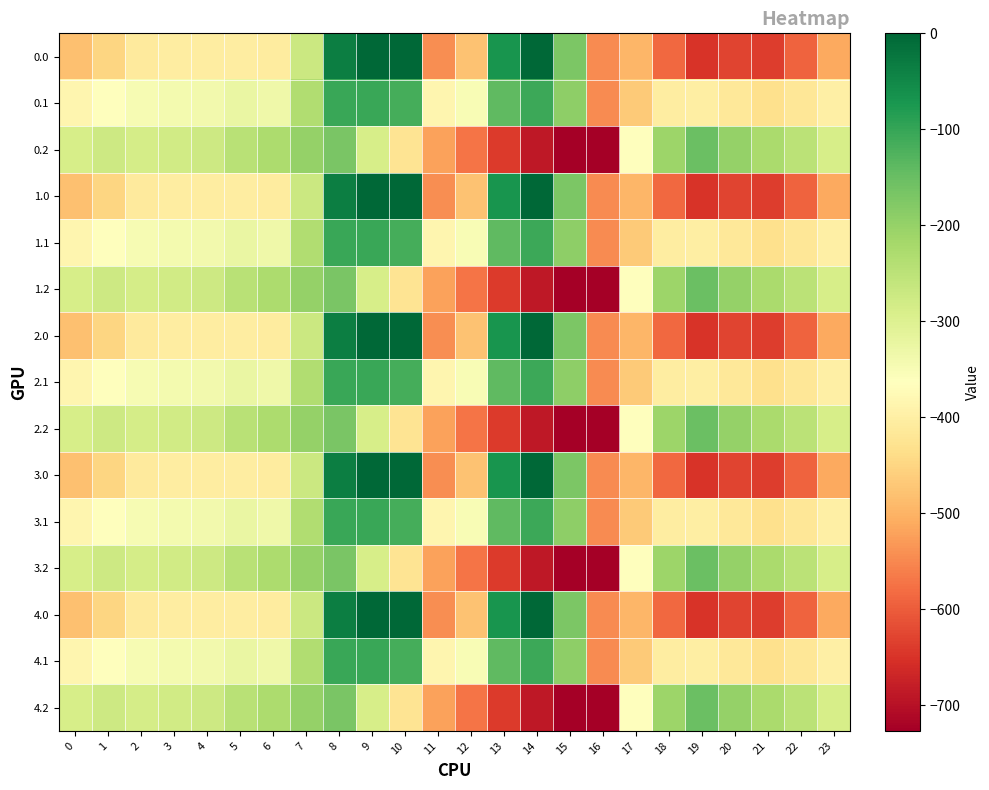

Reading left to right, what are all the values shown in this chart?

0.0: 0=-482.0	1=-449.5	2=-410.3	3=-404.4	4=-404.9	5=-403.8	6=-408.0	7=-270.7	8=-35.0	9=0.0	10=0.0	11=-544.3	12=-477.2	13=-70.2	14=-0.3	15=-172.8	16=-545.4	17=-494.8	18=-586.7	19=-649.2	20=-629.9	21=-638.4	22=-592.3	23=-511.3
0.1: 0=-384.6	1=-361.1	2=-347.9	3=-342.7	4=-339.6	5=-325.7	6=-332.2	7=-234.9	8=-102.3	9=-104.8	10=-114.0	11=-384.7	12=-350.8	13=-141.2	14=-105.5	15=-190.4	16=-547.3	17=-466.6	18=-405.4	19=-400.2	20=-414.5	21=-432.4	22=-419.9	23=-399.4
0.2: 0=-287.1	1=-272.7	2=-285.5	3=-281.0	4=-274.4	5=-245.0	6=-228.8	7=-199.0	8=-169.5	9=-288.5	10=-423.5	11=-520.6	12=-571.2	13=-640.4	14=-687.4	15=-725.8	16=-726.6	17=-362.4	18=-210.0	19=-151.0	20=-199.2	21=-226.4	22=-247.4	23=-287.5
1.0: 0=-482.0	1=-449.5	2=-410.3	3=-404.4	4=-404.9	5=-403.8	6=-408.0	7=-270.7	8=-35.0	9=0.0	10=0.0	11=-544.3	12=-477.2	13=-70.2	14=-0.3	15=-172.8	16=-545.4	17=-494.8	18=-586.7	19=-649.2	20=-629.9	21=-638.4	22=-592.3	23=-511.3
1.1: 0=-384.6	1=-361.1	2=-347.9	3=-342.7	4=-339.6	5=-325.7	6=-332.2	7=-234.9	8=-102.3	9=-104.8	10=-114.0	11=-384.7	12=-350.8	13=-141.2	14=-105.5	15=-190.4	16=-547.3	17=-466.6	18=-405.4	19=-400.2	20=-414.5	21=-432.4	22=-419.9	23=-399.4
1.2: 0=-287.1	1=-272.7	2=-285.5	3=-281.0	4=-274.4	5=-245.0	6=-228.8	7=-199.0	8=-169.5	9=-288.5	10=-423.5	11=-520.6	12=-571.2	13=-640.4	14=-687.4	15=-725.8	16=-726.6	17=-362.4	18=-210.0	19=-151.0	20=-199.2	21=-226.4	22=-247.4	23=-287.5
2.0: 0=-482.0	1=-449.5	2=-410.3	3=-404.4	4=-404.9	5=-403.8	6=-408.0	7=-270.7	8=-35.0	9=0.0	10=0.0	11=-544.3	12=-477.2	13=-70.2	14=-0.3	15=-172.8	16=-545.4	17=-494.8	18=-586.7	19=-649.2	20=-629.9	21=-638.4	22=-592.3	23=-511.3
2.1: 0=-384.6	1=-361.1	2=-347.9	3=-342.7	4=-339.6	5=-325.7	6=-332.2	7=-234.9	8=-102.3	9=-104.8	10=-114.0	11=-384.7	12=-350.8	13=-141.2	14=-105.5	15=-190.4	16=-547.3	17=-466.6	18=-405.4	19=-400.2	20=-414.5	21=-432.4	22=-419.9	23=-399.4
2.2: 0=-287.1	1=-272.7	2=-285.5	3=-281.0	4=-274.4	5=-245.0	6=-228.8	7=-199.0	8=-169.5	9=-288.5	10=-423.5	11=-520.6	12=-571.2	13=-640.4	14=-687.4	15=-725.8	16=-726.6	17=-362.4	18=-210.0	19=-151.0	20=-199.2	21=-226.4	22=-247.4	23=-287.5
3.0: 0=-482.0	1=-449.5	2=-410.3	3=-404.4	4=-404.9	5=-403.8	6=-408.0	7=-270.7	8=-35.0	9=0.0	10=0.0	11=-544.3	12=-477.2	13=-70.2	14=-0.3	15=-172.8	16=-545.4	17=-494.8	18=-586.7	19=-649.2	20=-629.9	21=-638.4	22=-592.3	23=-511.3
3.1: 0=-384.6	1=-361.1	2=-347.9	3=-342.7	4=-339.6	5=-325.7	6=-332.2	7=-234.9	8=-102.3	9=-104.8	10=-114.0	11=-384.7	12=-350.8	13=-141.2	14=-105.5	15=-190.4	16=-547.3	17=-466.6	18=-405.4	19=-400.2	20=-414.5	21=-432.4	22=-419.9	23=-399.4
3.2: 0=-287.1	1=-272.7	2=-285.5	3=-281.0	4=-274.4	5=-245.0	6=-228.8	7=-199.0	8=-169.5	9=-288.5	10=-423.5	11=-520.6	12=-571.2	13=-640.4	14=-687.4	15=-725.8	16=-726.6	17=-362.4	18=-210.0	19=-151.0	20=-199.2	21=-226.4	22=-247.4	23=-287.5
4.0: 0=-482.0	1=-449.5	2=-410.3	3=-404.4	4=-404.9	5=-403.8	6=-408.0	7=-270.7	8=-35.0	9=0.0	10=0.0	11=-544.3	12=-477.2	13=-70.2	14=-0.3	15=-172.8	16=-545.4	17=-494.8	18=-586.7	19=-649.2	20=-629.9	21=-638.4	22=-592.3	23=-511.3
4.1: 0=-384.6	1=-361.1	2=-347.9	3=-342.7	4=-339.6	5=-325.7	6=-332.2	7=-234.9	8=-102.3	9=-104.8	10=-114.0	11=-384.7	12=-350.8	13=-141.2	14=-105.5	15=-190.4	16=-547.3	17=-466.6	18=-405.4	19=-400.2	20=-414.5	21=-432.4	22=-419.9	23=-399.4
4.2: 0=-287.1	1=-272.7	2=-285.5	3=-281.0	4=-274.4	5=-245.0	6=-228.8	7=-199.0	8=-169.5	9=-288.5	10=-423.5	11=-520.6	12=-571.2	13=-640.4	14=-687.4	15=-725.8	16=-726.6	17=-362.4	18=-210.0	19=-151.0	20=-199.2	21=-226.4	22=-247.4	23=-287.5